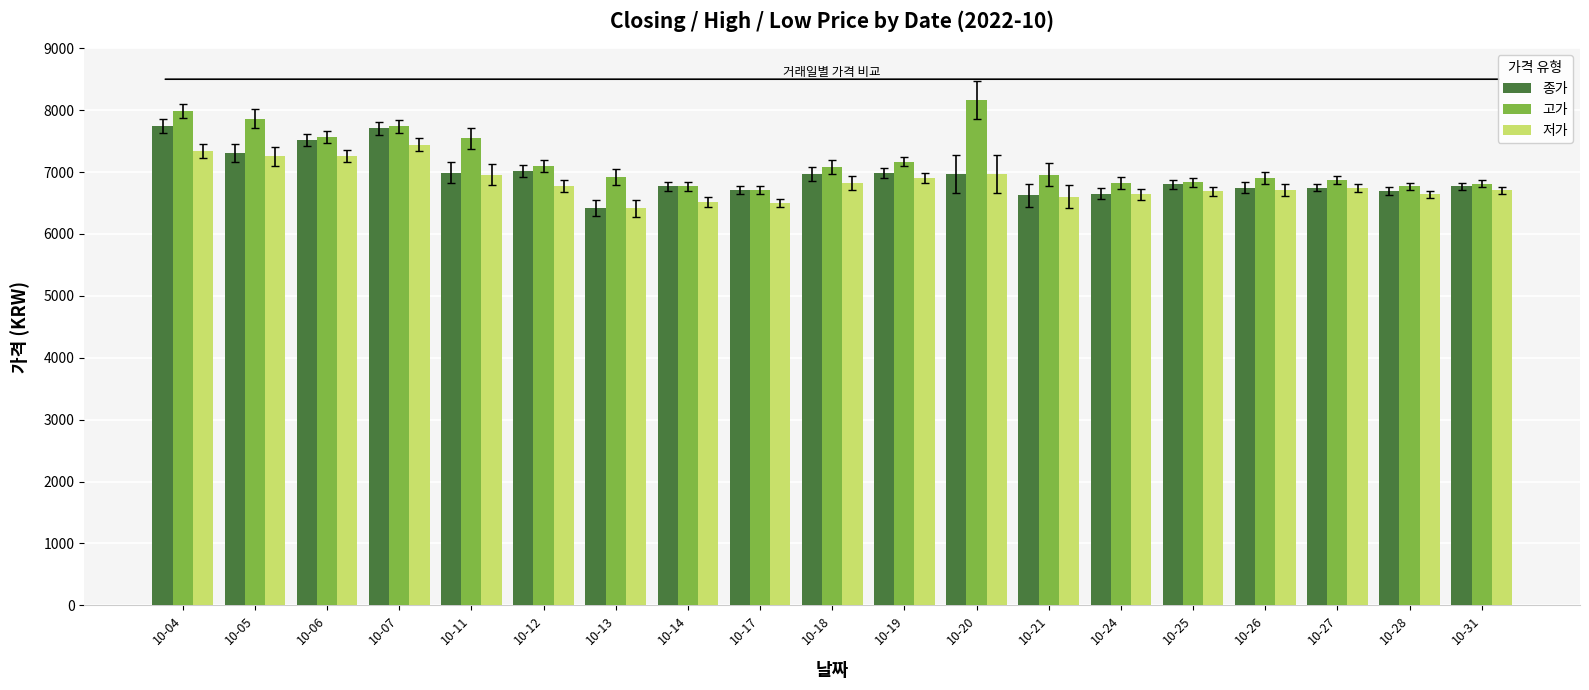

What is the total value across all series at 10-05?

22426